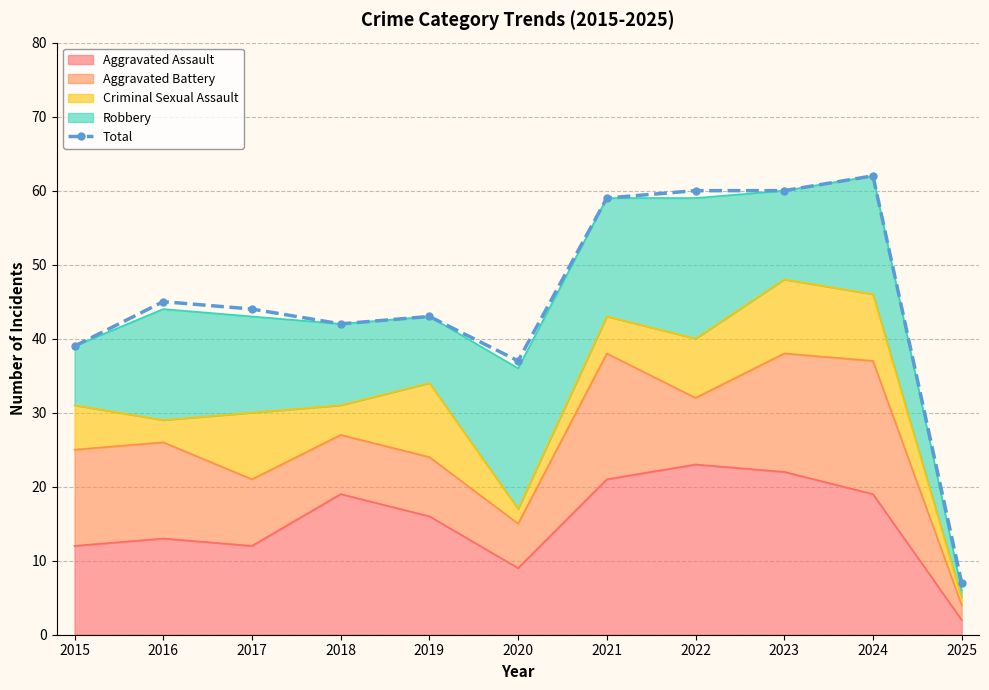

The value at 2016 is 45. True or false?

True